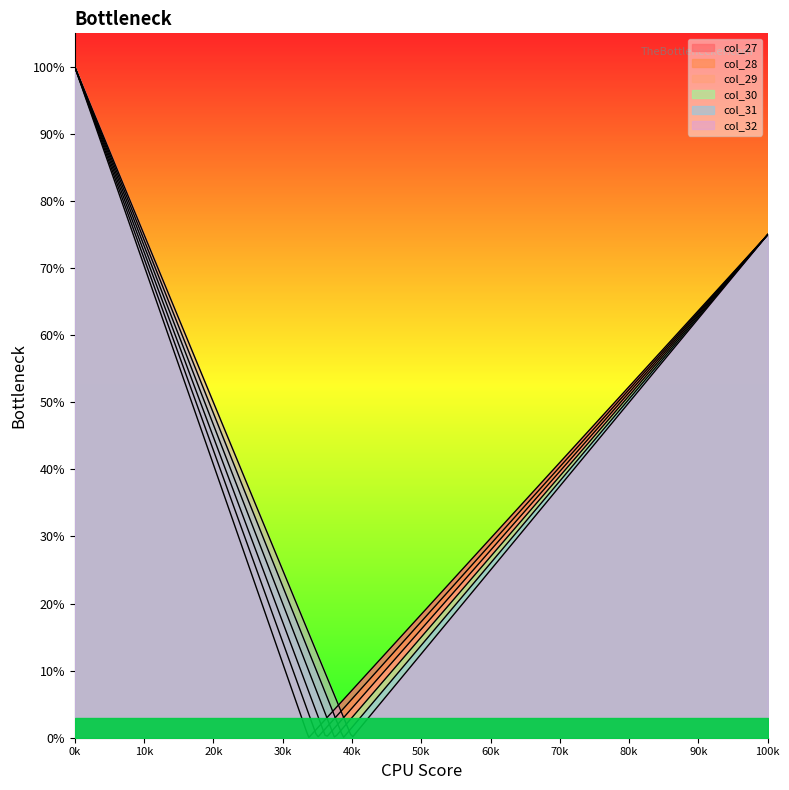

Is it true that col_29 equals 0 at 16?

False